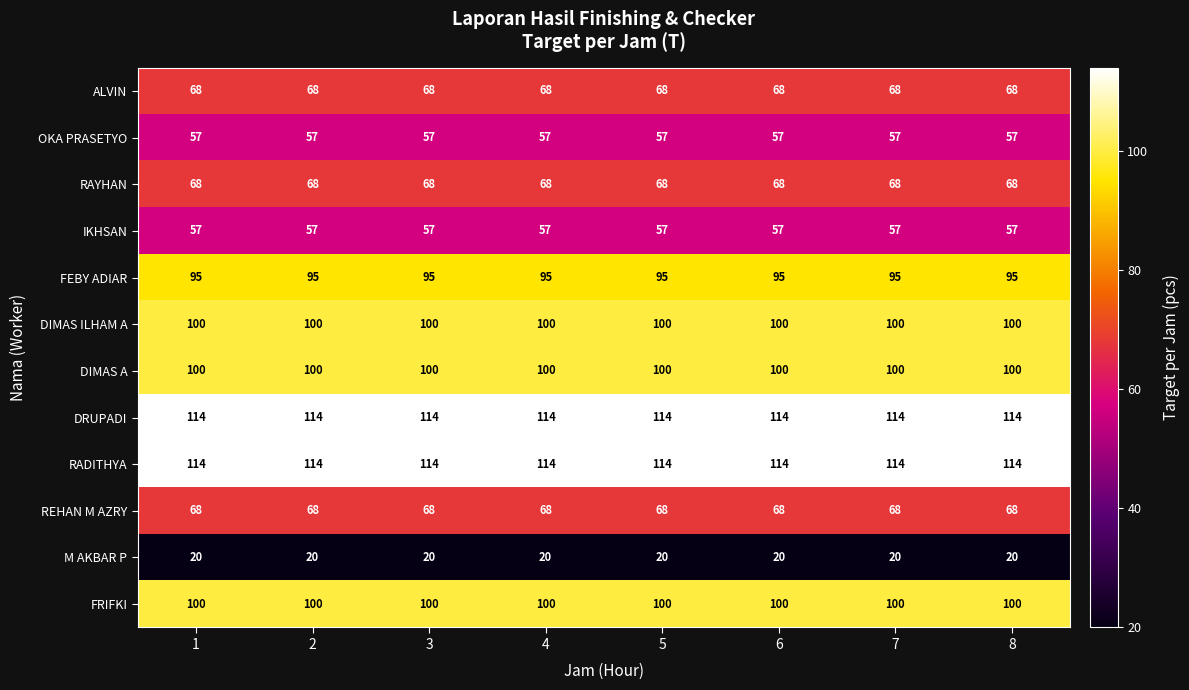

True or false: M AKBAR P has a value of 29 at 8.

False